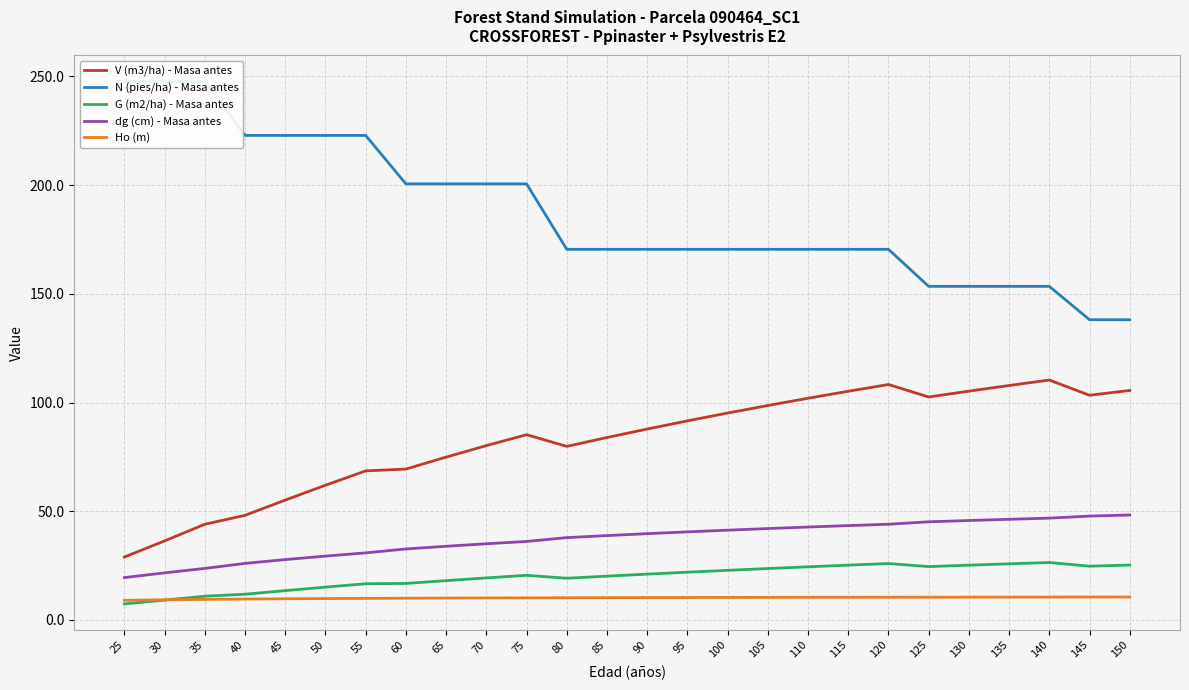

True or false: dg (cm) - Masa antes and V (m3/ha) - Masa antes cross at least once.

False